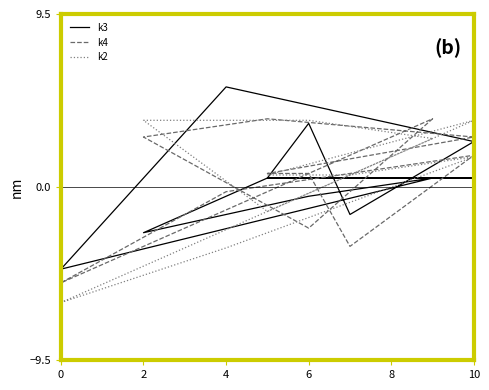

The k2 series shows 0.7 at 6. True or false?

False